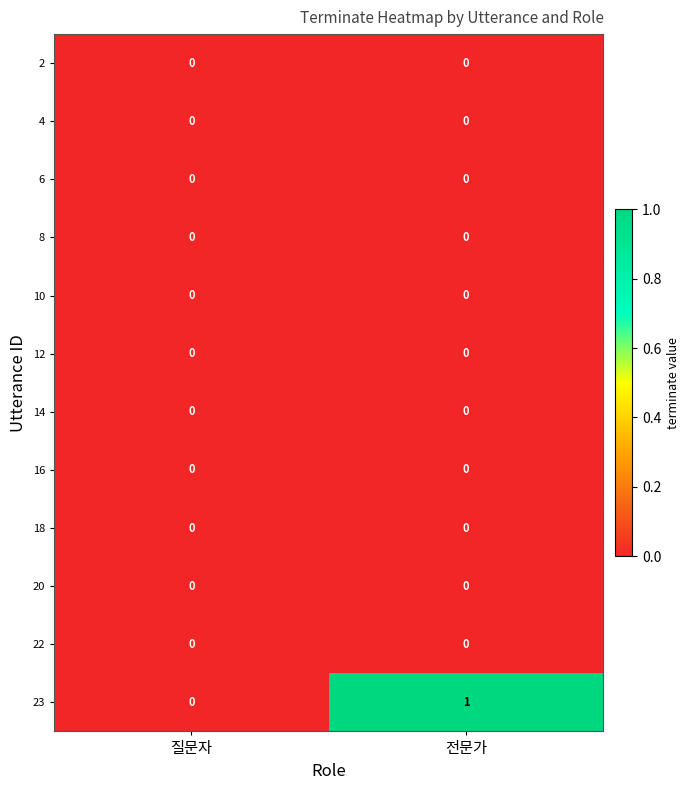

The 14 series shows 0 at 전문가. True or false?

True